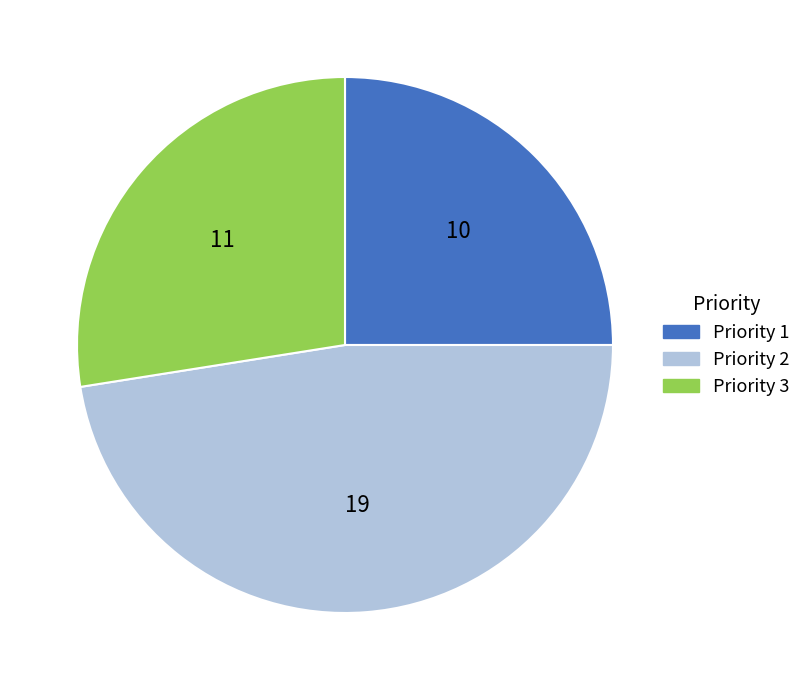

What is the smallest slice in the pie chart?

Priority 1